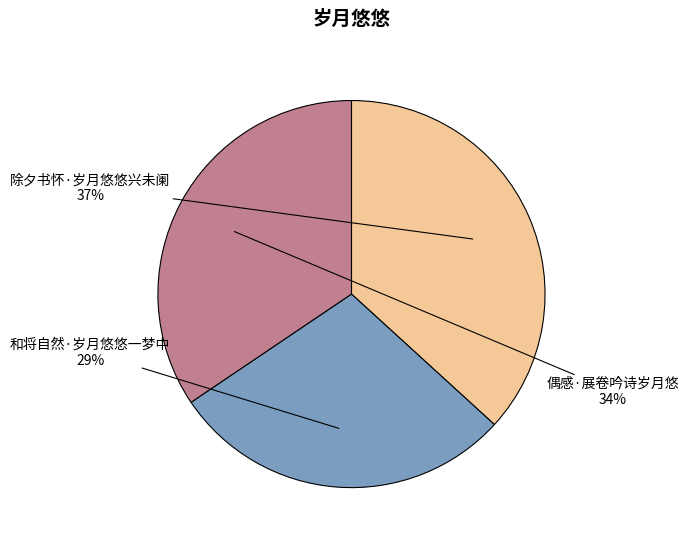

To the nearest percent, what percentage of the pie is 偶感·展卷吟诗岁月悠?

34%